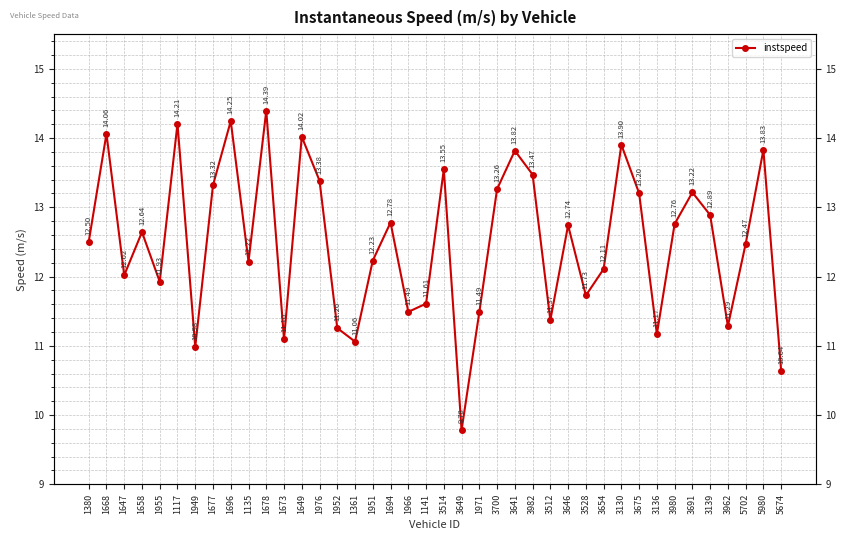

What is the sum of all values?

500.1